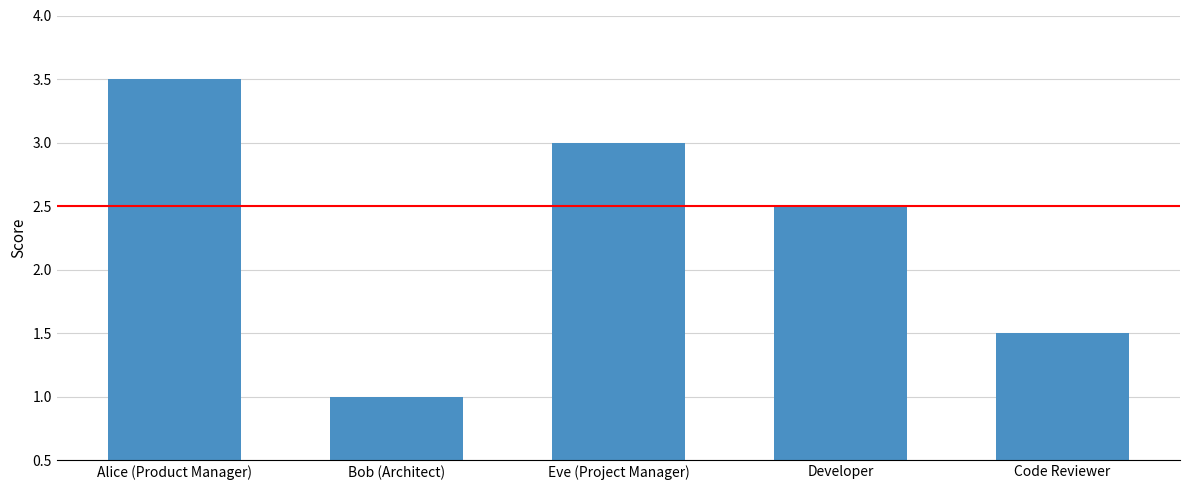

Count the number of values greater than 2.

3